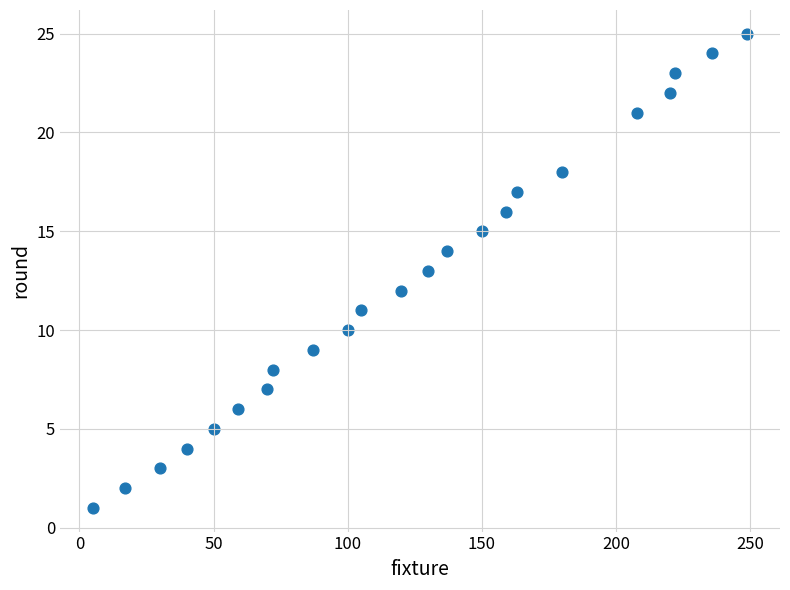

What is the range of X values (max minus min)?

244